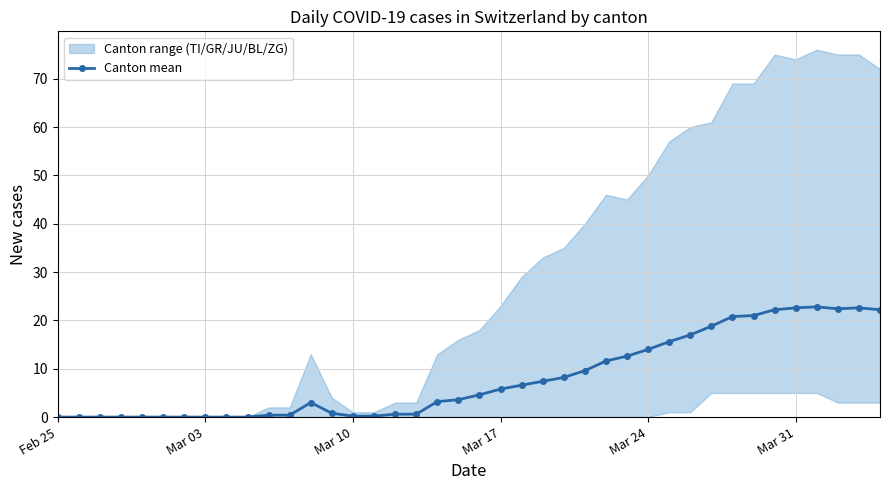

Reading left to right, extract all data points from this chart.

0.0	0.0	0.0	0.0	0.0	0.0	0.0	0.0	0.0	0.0	0.4	0.4	3.0	0.8	0.2	0.2	0.6	0.6	3.2	3.6	4.6	5.8	6.6	7.4	8.2	9.6	11.6	12.6	14.0	15.6	17.0	18.8	20.8	21.0	22.2	22.6	22.8	22.4	22.6	22.2